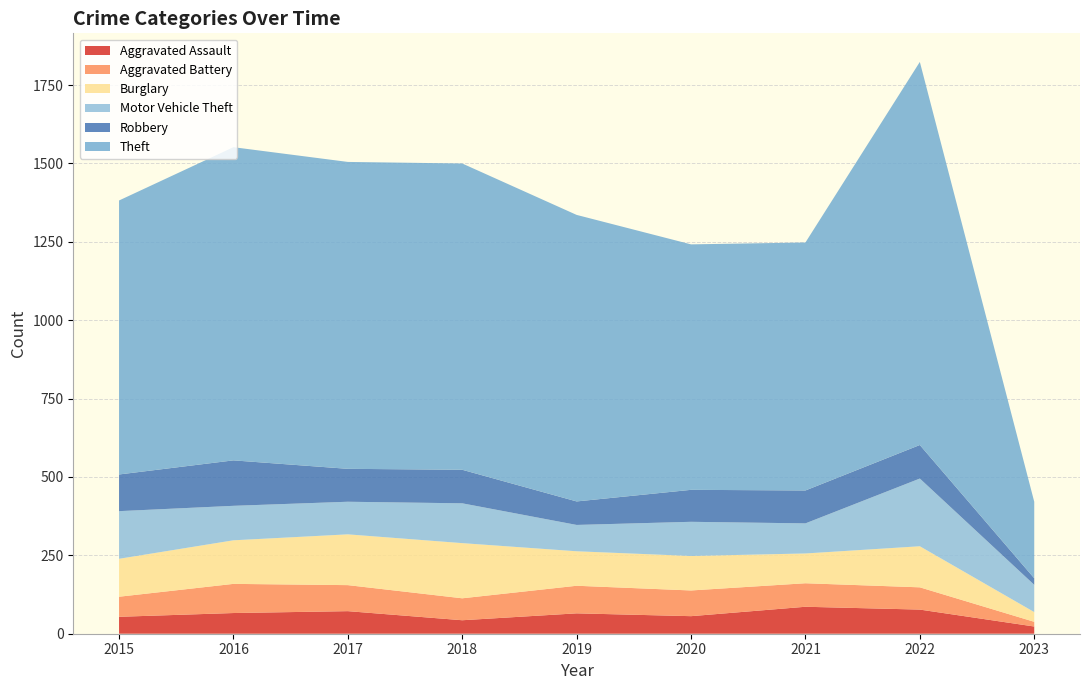

Reading left to right, extract all data points from this chart.

Aggravated Assault: 54	66	72	43	65	56	86	77	23
Aggravated Battery: 64	93	83	70	88	82	75	71	15
Burglary: 121	139	162	176	110	110	95	131	31
Motor Vehicle Theft: 152	110	104	127	84	109	96	216	87
Robbery: 117	145	105	107	75	102	105	107	21
Theft: 874	999	979	977	914	783	791	1222	244